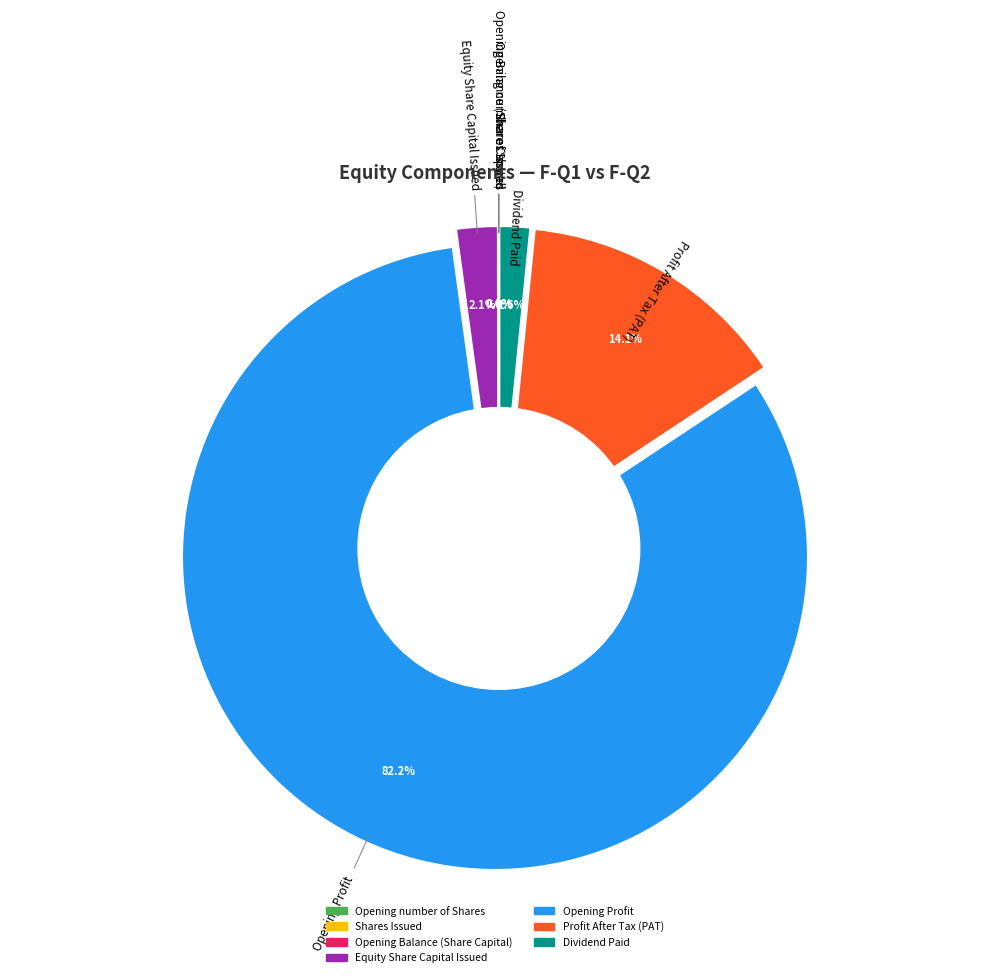

Combined, what portion of the pie is Shares Issued and Opening Balance (Share Capital)?

1.9%